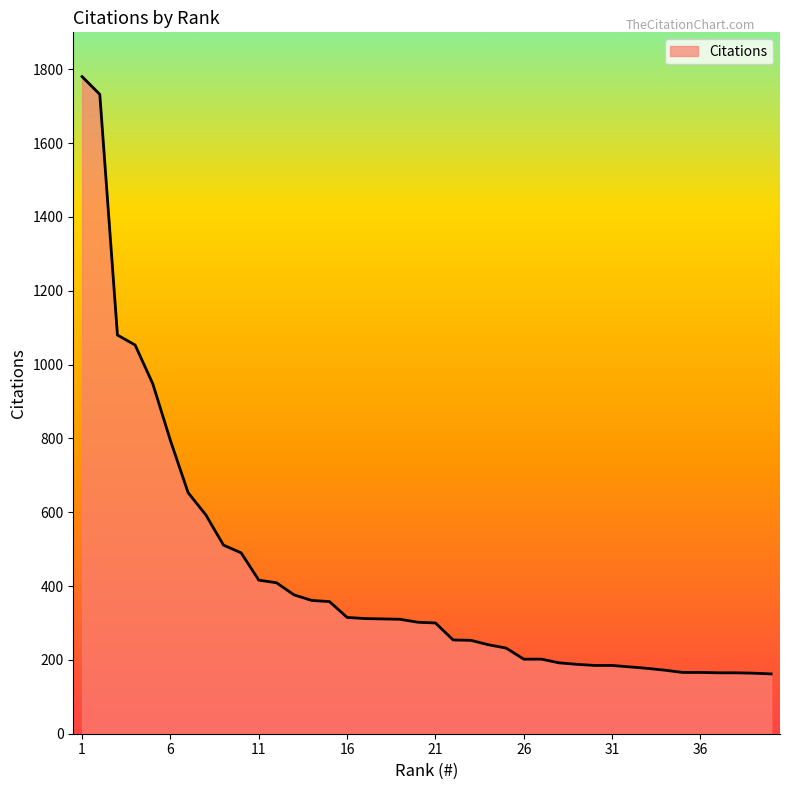

What is the minimum value shown in the chart?

162